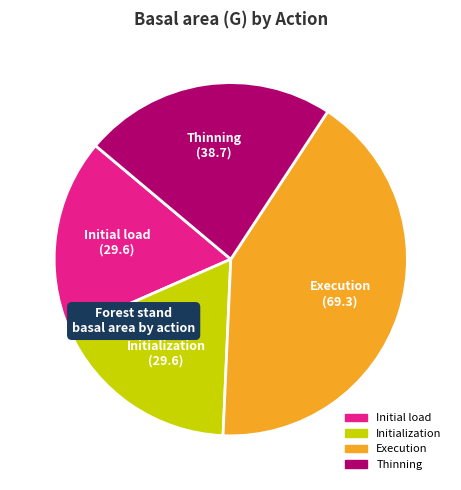

Is there a majority slice in this chart?

No